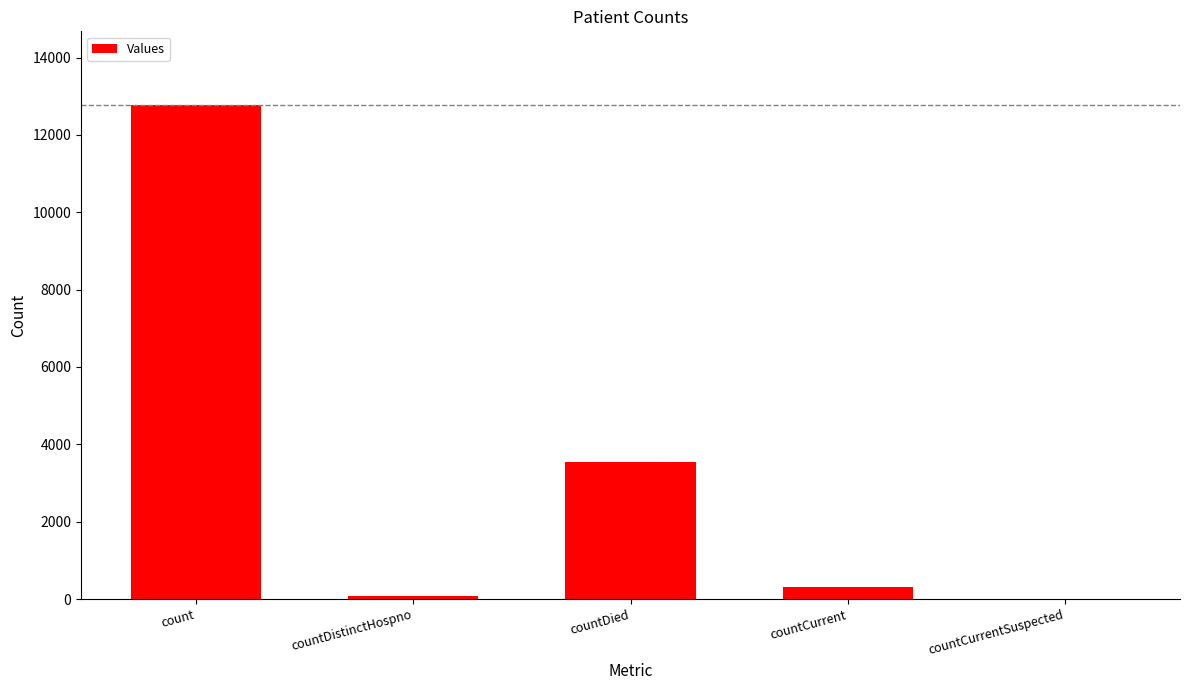

What is the sum of all values?

16689